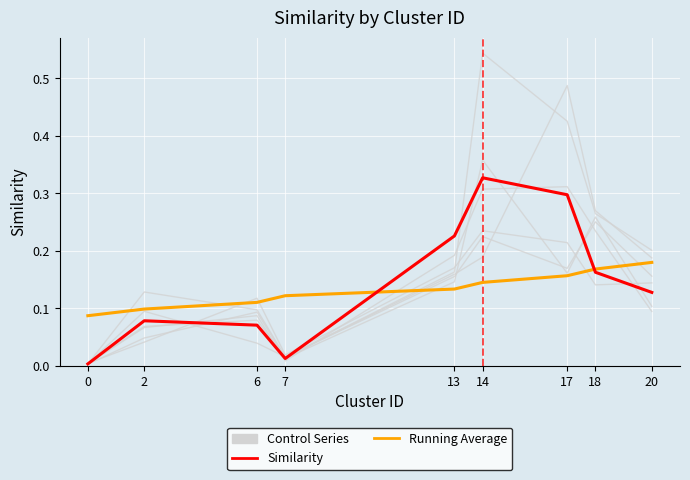

Which series changed the most between 0 and 14?

Similarity